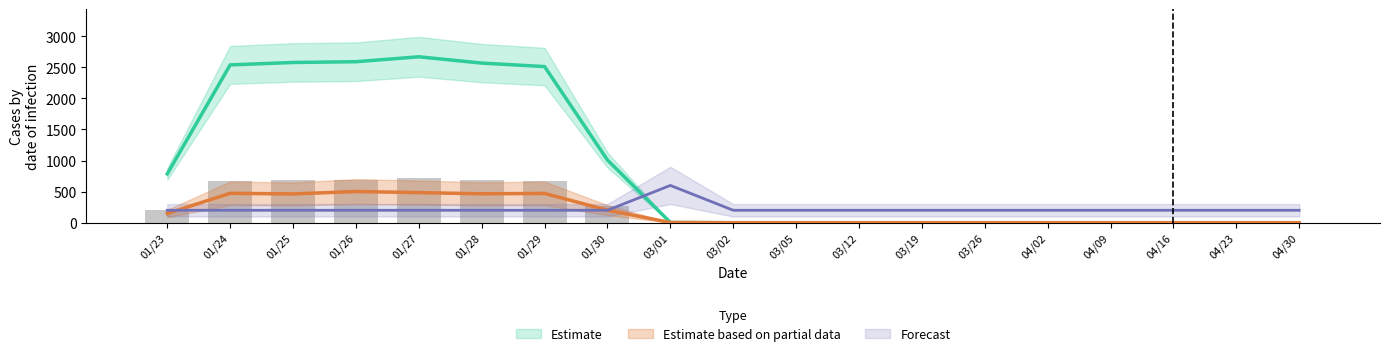

What position from the right is 01/29?

13